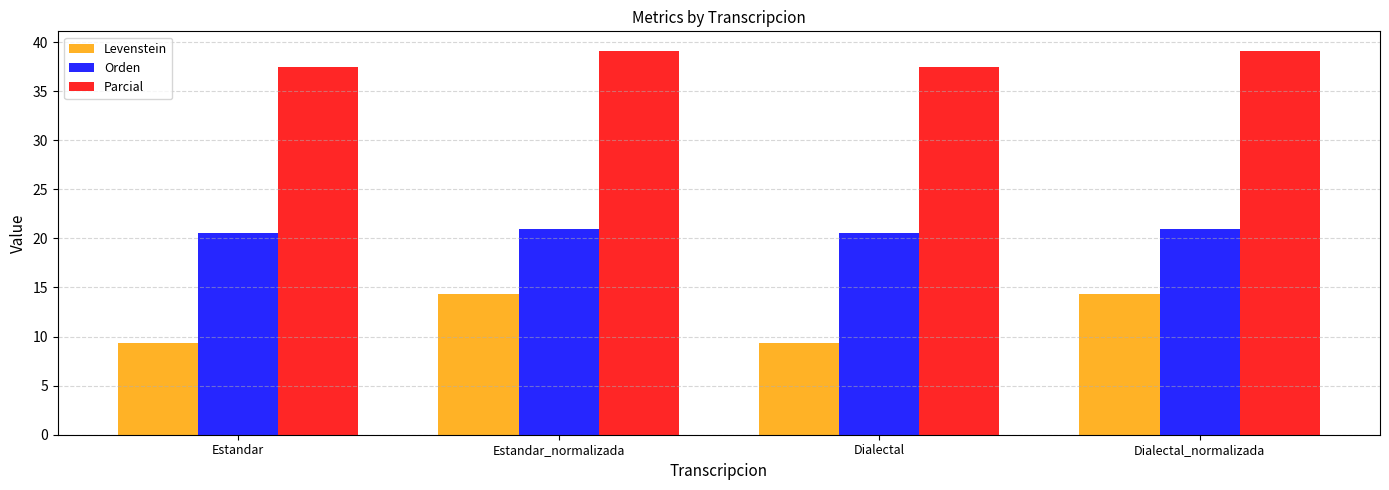

What is the total value across all series at Dialectal?

67.4